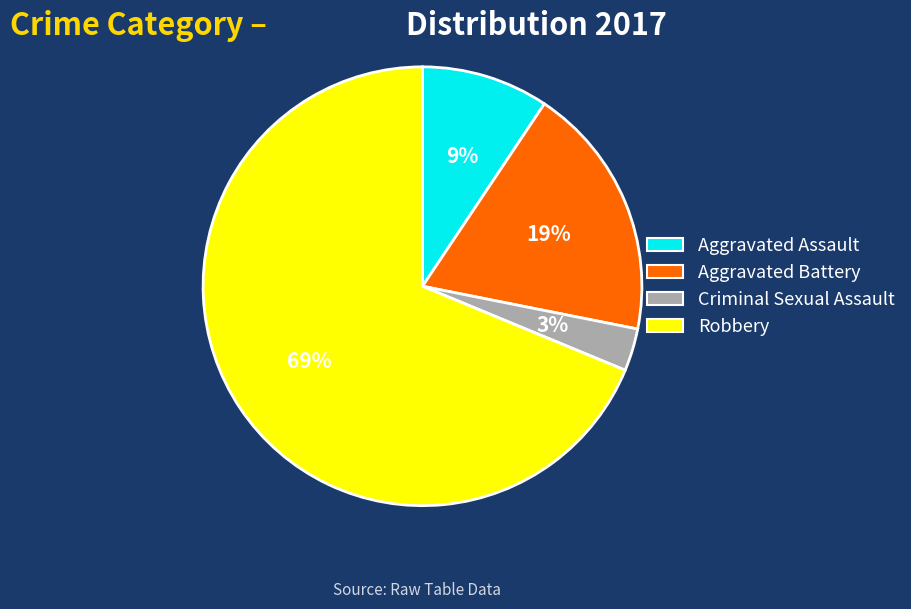

The Robbery slice represents 69% of the pie. True or false?

True